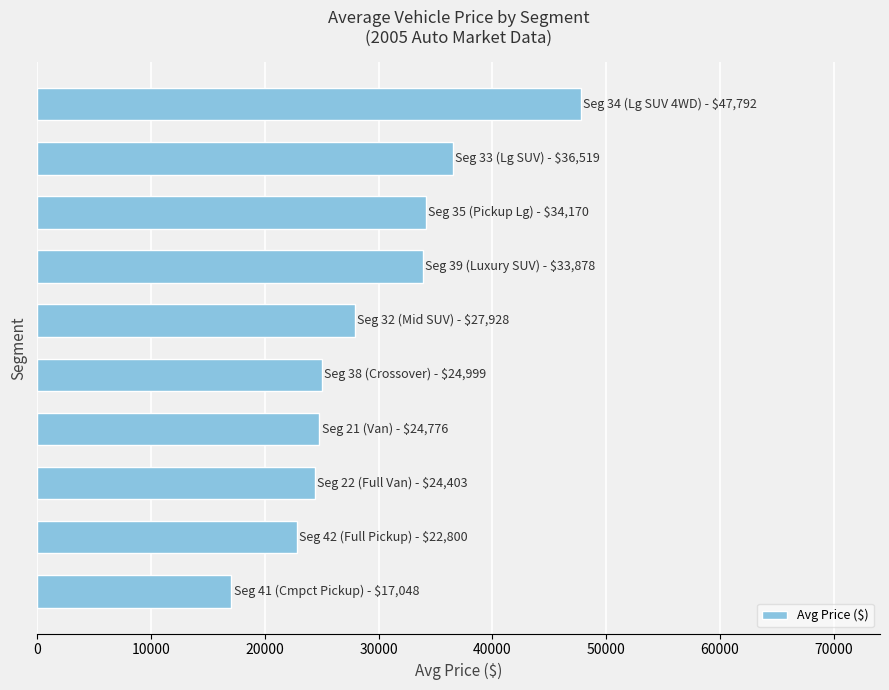

What is the smallest value displayed?

17048.5